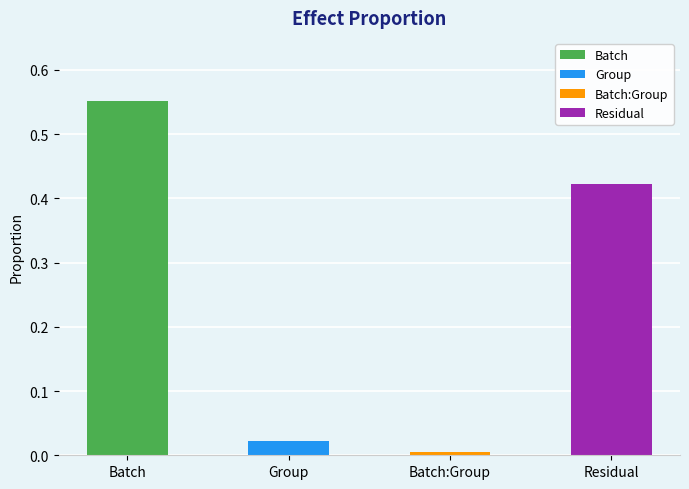

What is the difference between the maximum and minimum values?

0.5